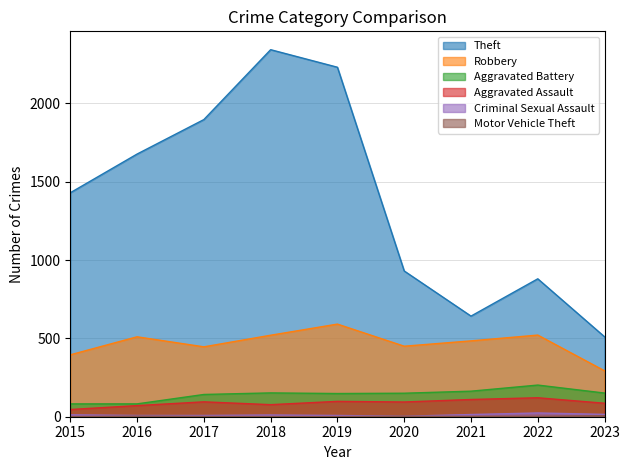

At how many categories does at least one series exceed 1661?

4